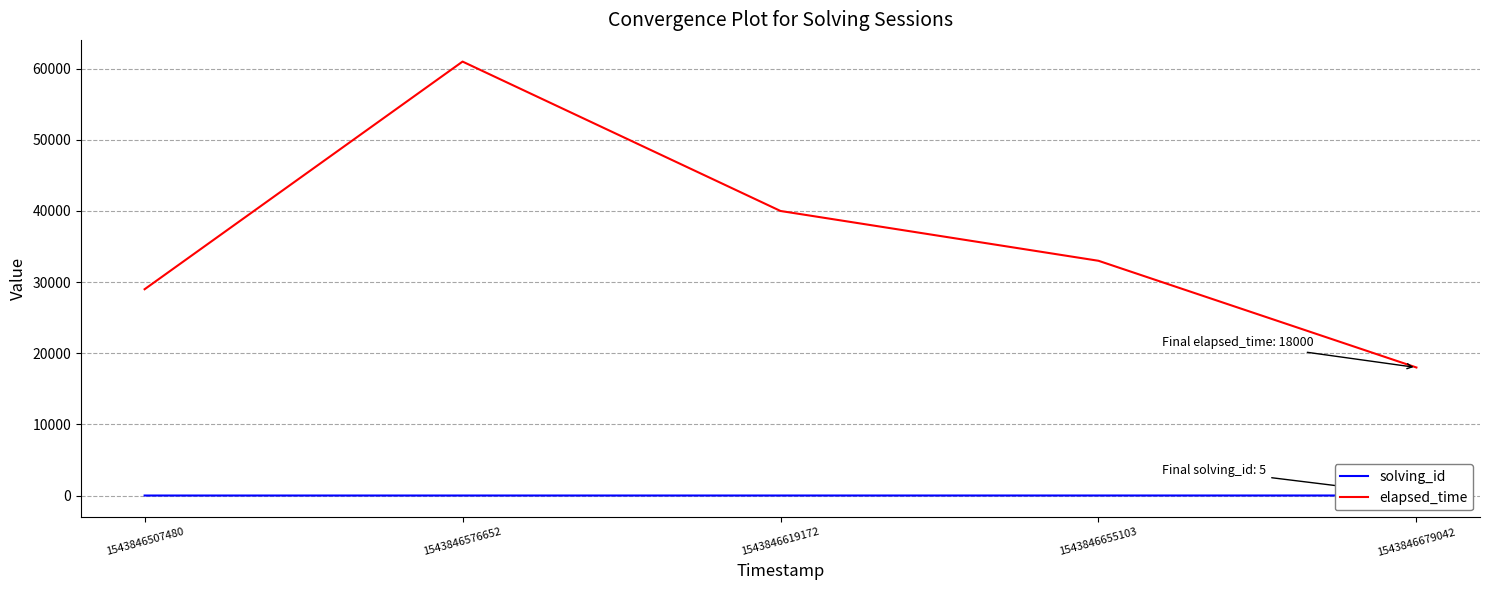

Reading left to right, list all the values displayed in this chart.

solving_id: 1	2	3	4	5
elapsed_time: 29000	61000	40000	33000	18000